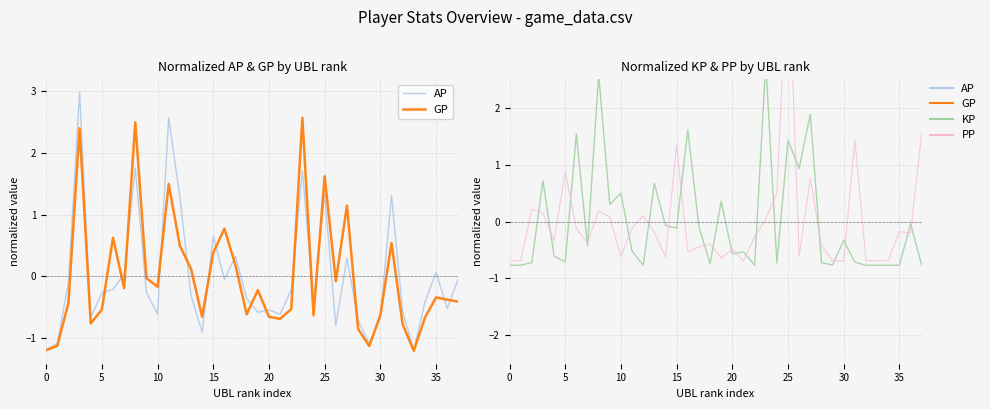

How many negative values does the AP series have?

26